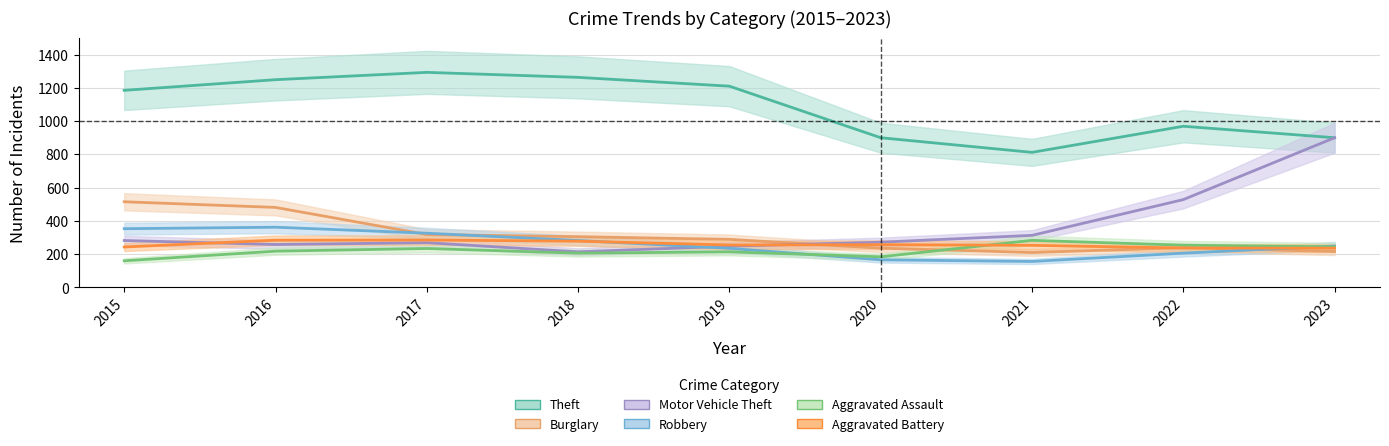

At which category does Motor Vehicle Theft reach its first local peak?

2017